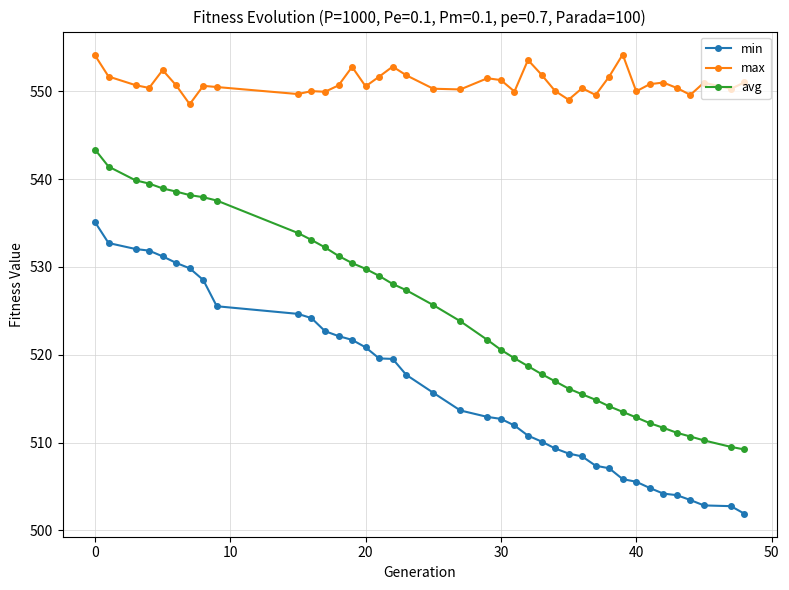

What is the difference between the second highest and minimum values in the avg series?

32.2